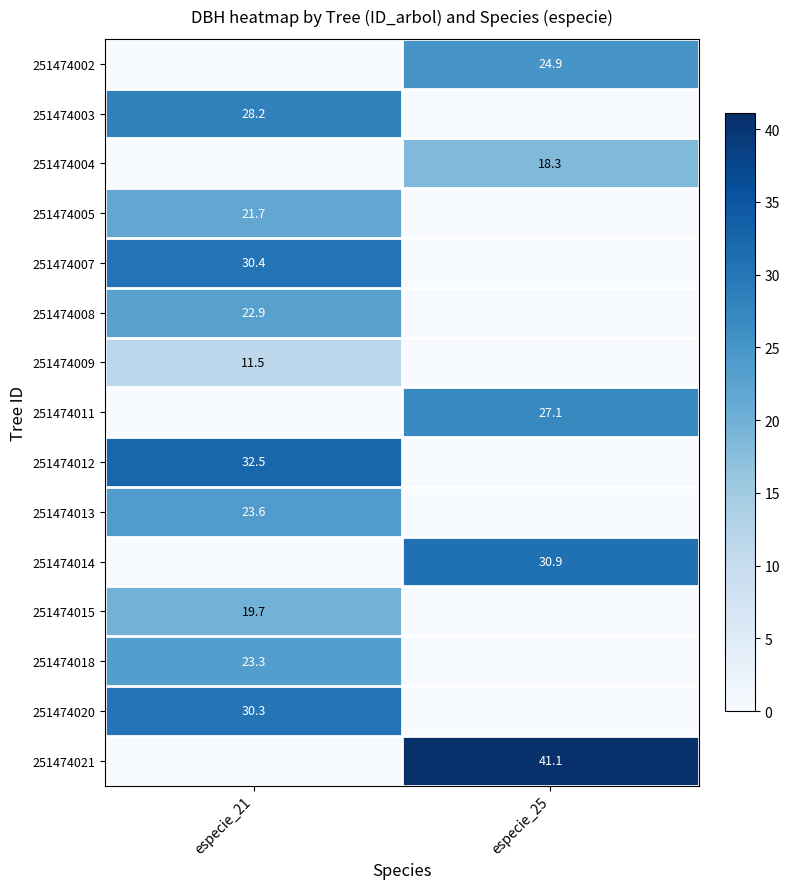

The 251474018 series shows 23.3 at especie_21. True or false?

True